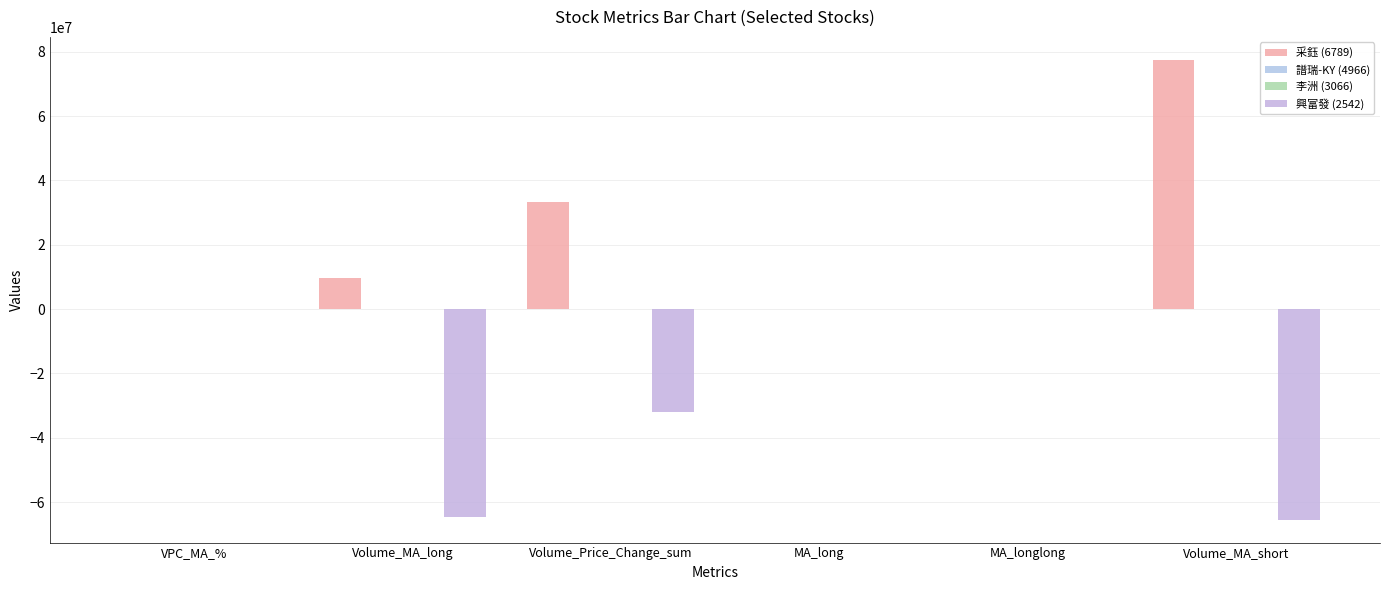

Count the number of data series in this chart.

4